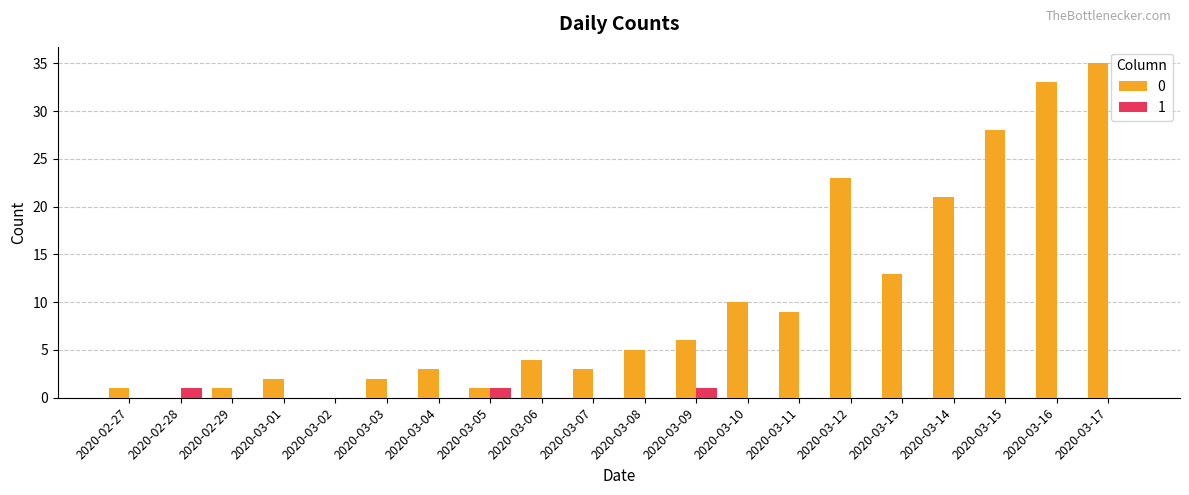

At which category is the sum across all series the highest?

2020-03-17